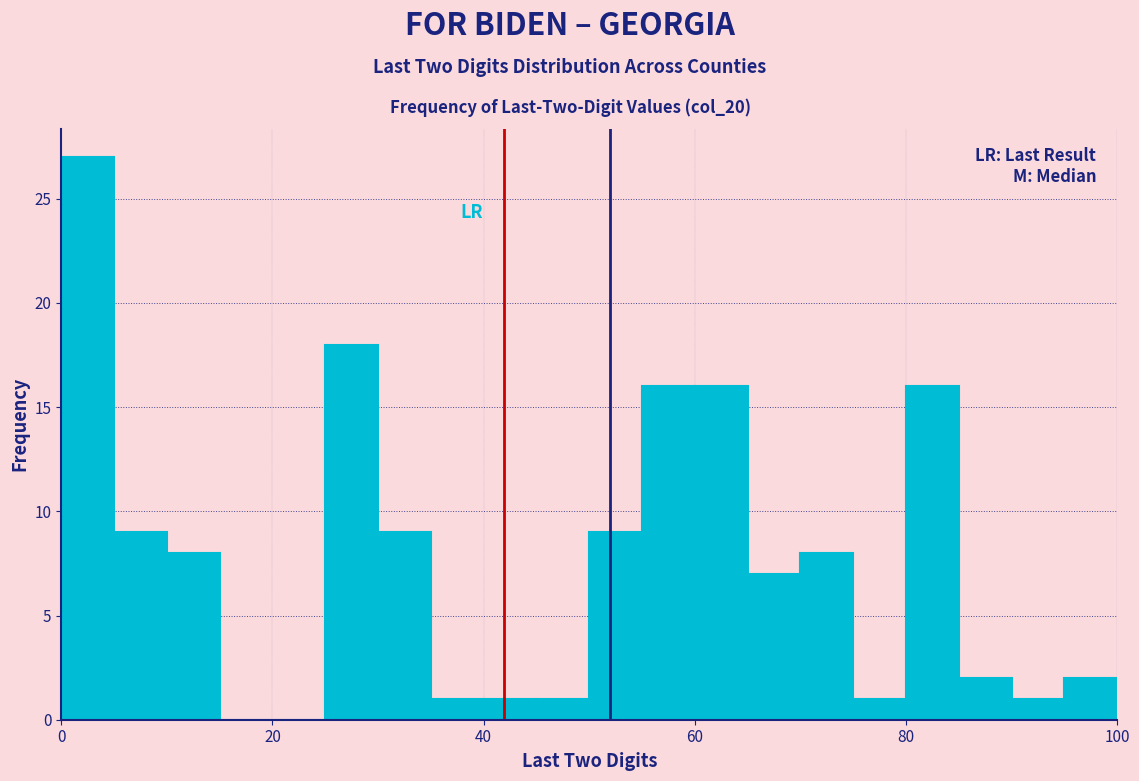

Read against the x-axis, roughly where is the centre of the tallest bar?

2